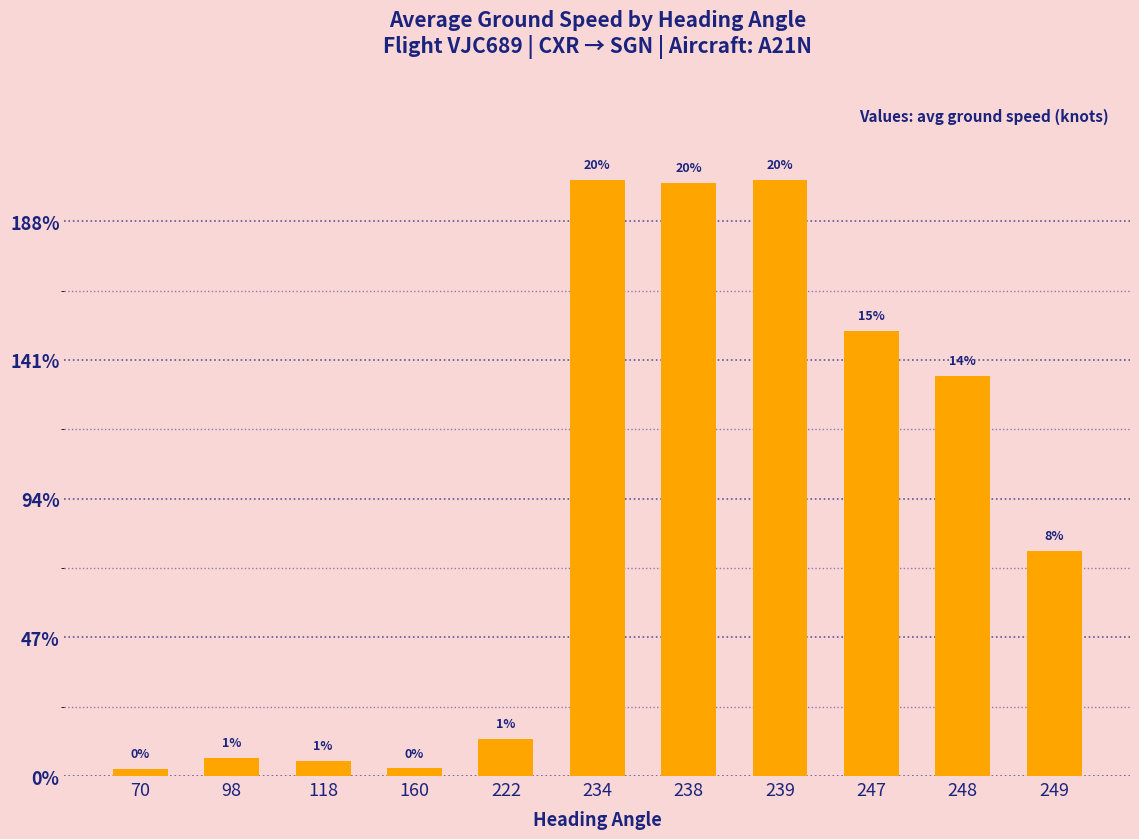

Which category has the lowest value across all series?

70